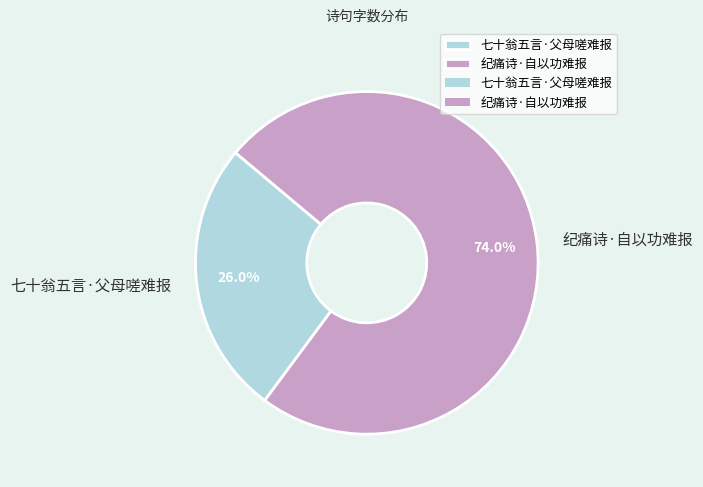

To the nearest percent, what is the difference between the 纪痛诗·自以功难报 and 七十翁五言·父母嗟难报 slice percentages?

48%